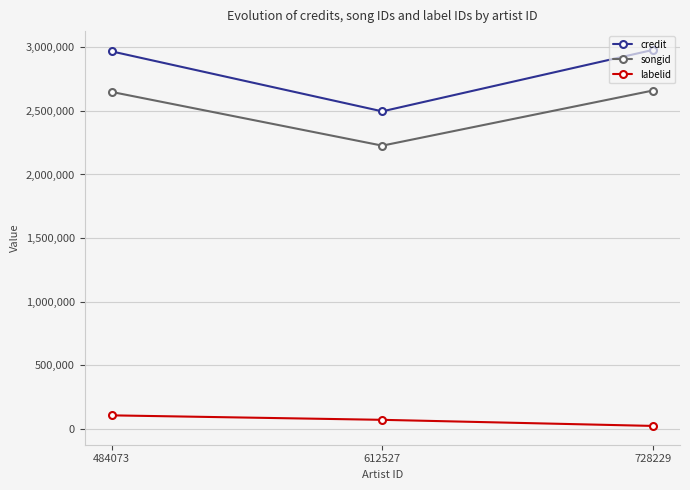

Which series has the largest total across all categories?

credit